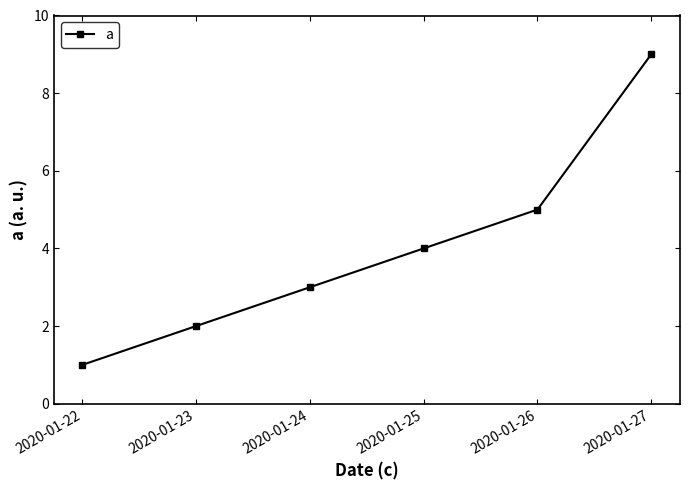

How many lines are shown in the chart?

1